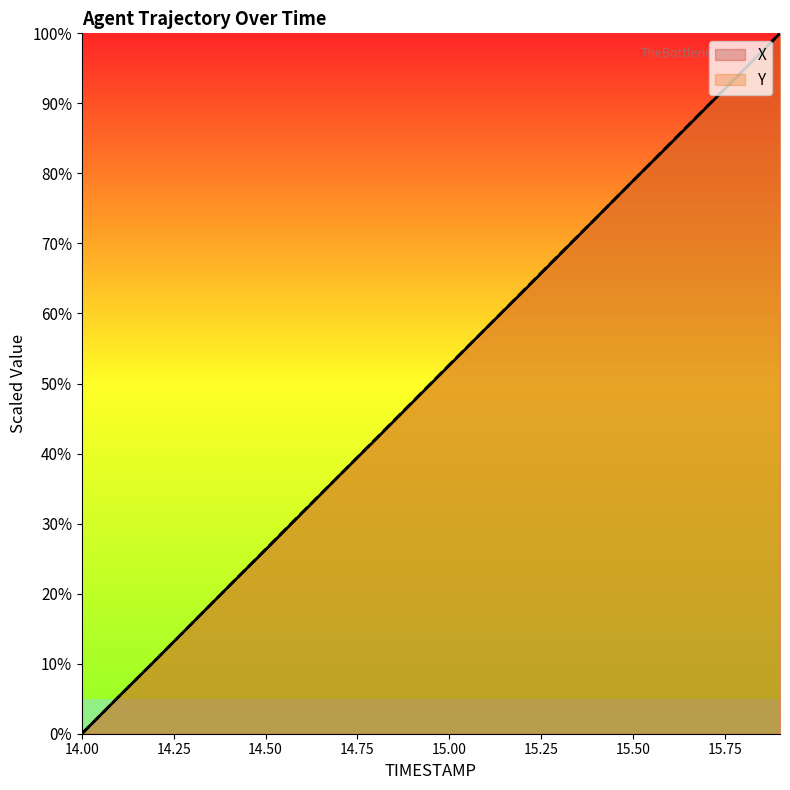

What is the sum of the Y values at 15.6 and 15.0?

136.9